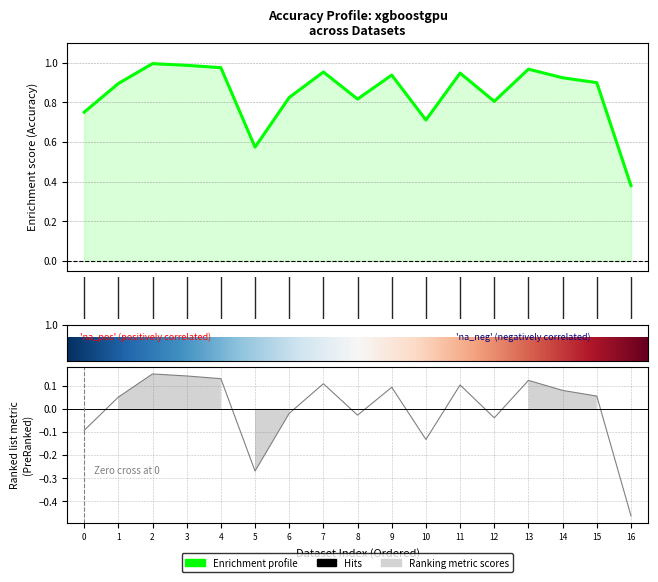

How many values exceed 0?

10